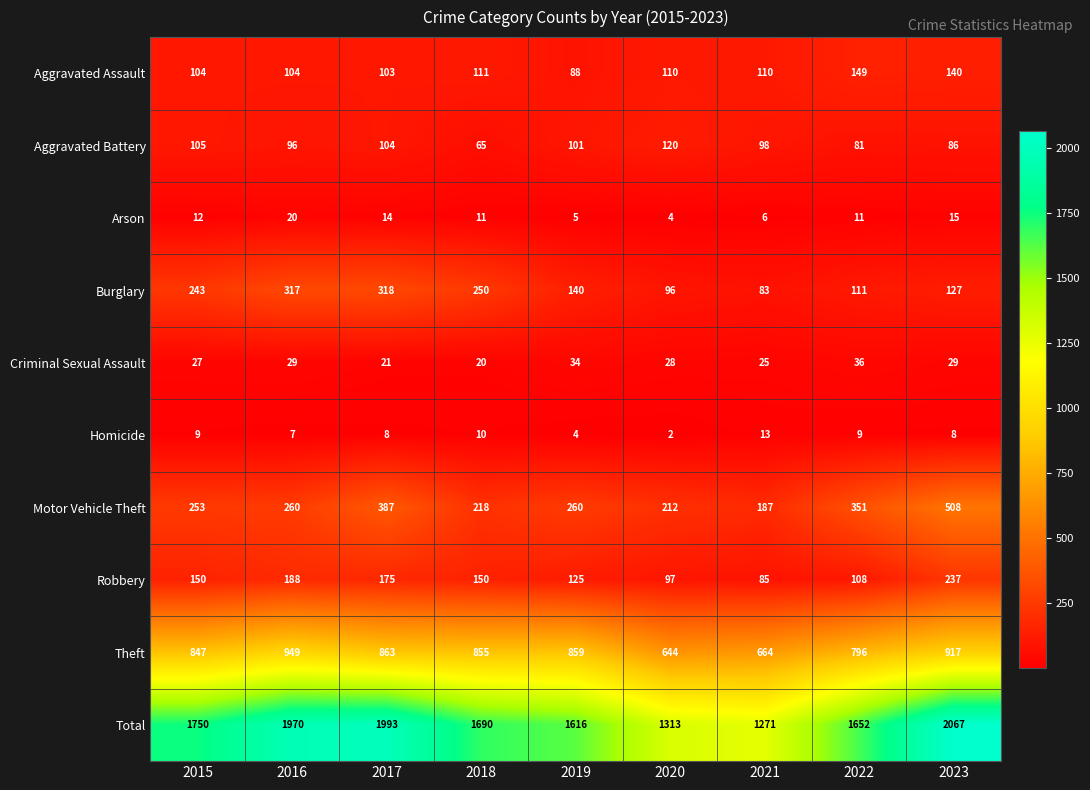

What value does the Total series have at 2022, to the nearest 100?

1700